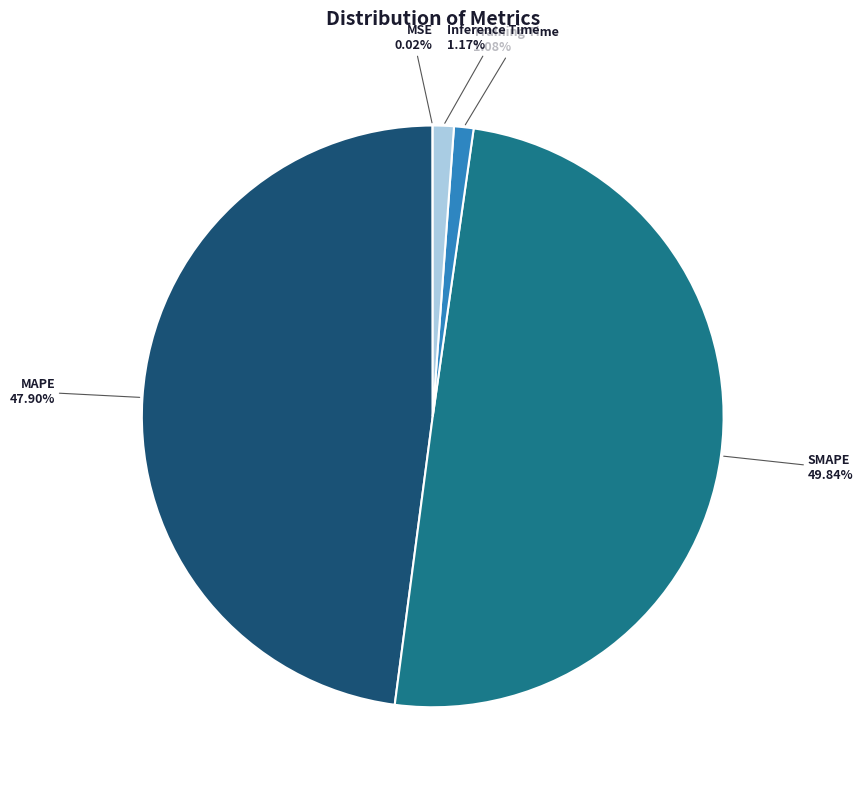

To the nearest percent, what is the difference between the MAPE and Inference Time slice percentages?

47%